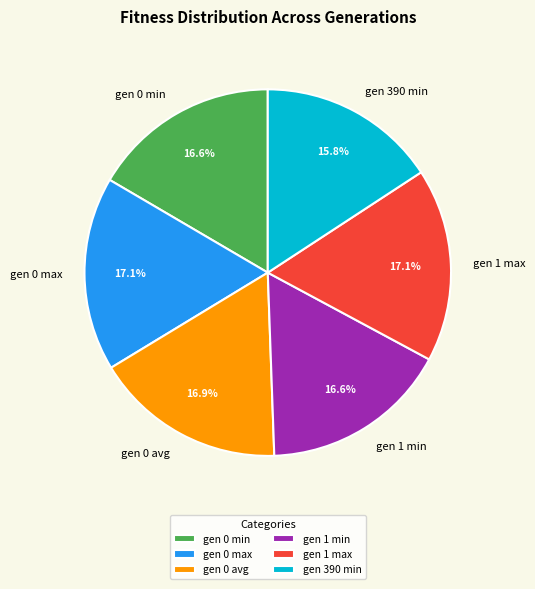

How many slices are in this pie chart?

6